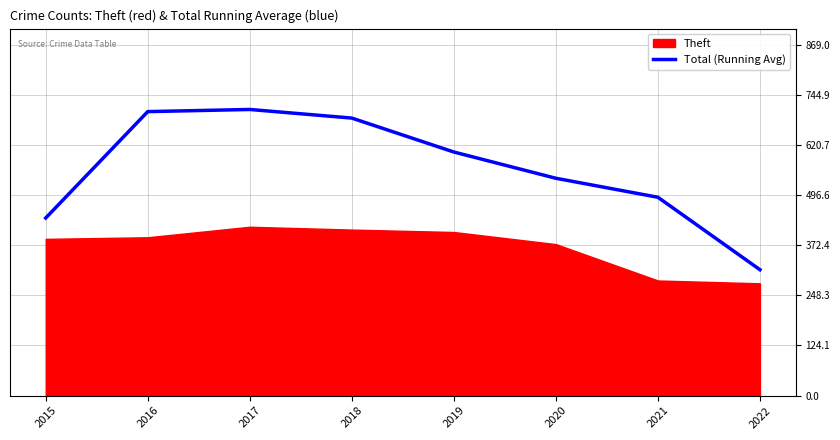

Read the value at 2021.

491.0